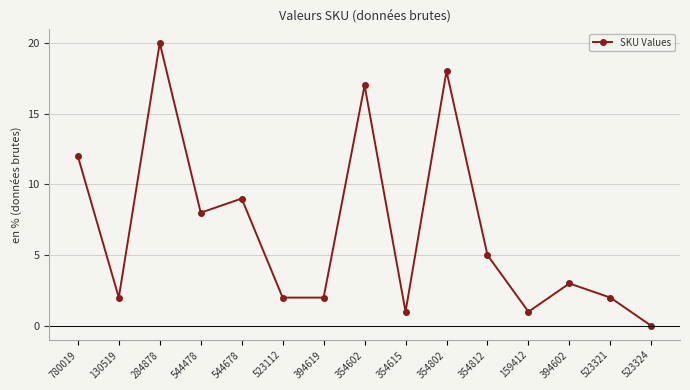

Reading right to left, what are all the values shown in this chart?

523324=0	523321=2	394602=3	159412=1	354812=5	354802=18	354615=1	354602=17	394619=2	523112=2	544678=9	544478=8	284878=20	130519=2	780019=12